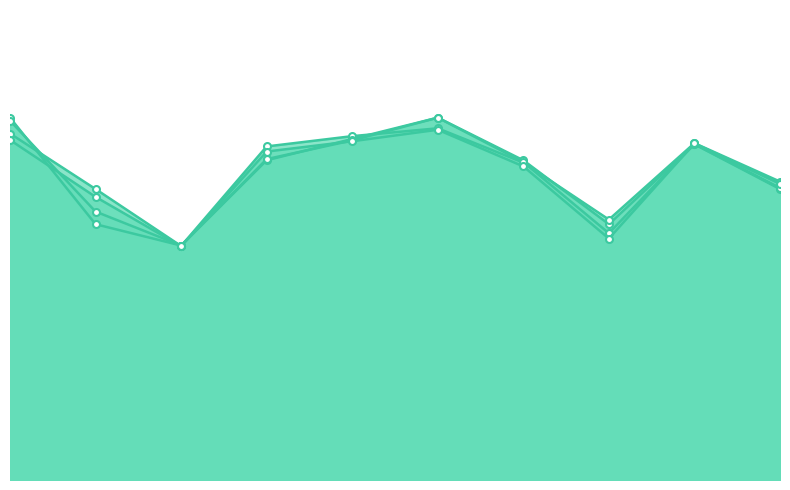

True or false: accuracy has a value of 0.4 at 7.

False